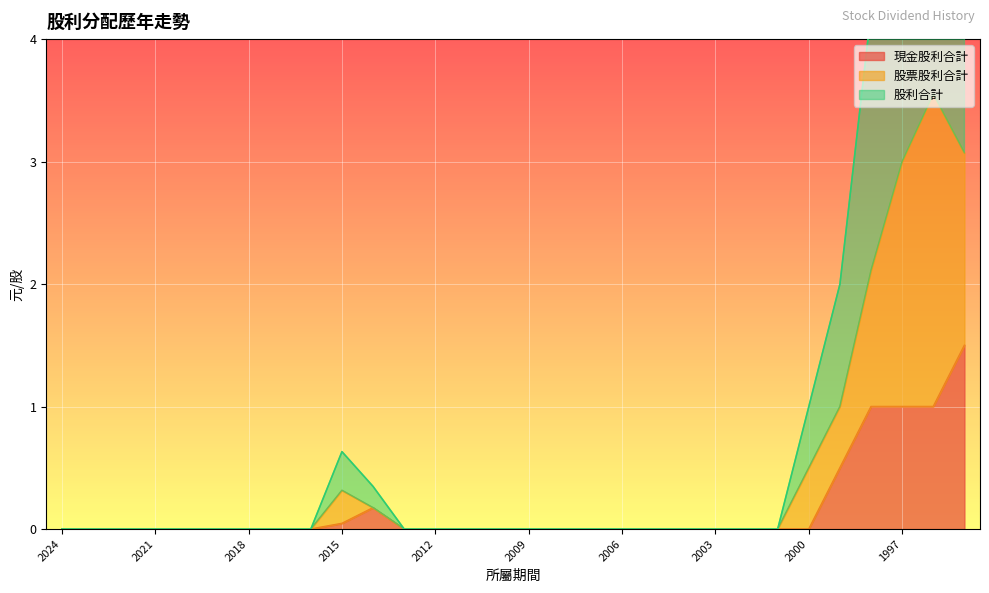

True or false: 現金股利合計 and 股票股利合計 intersect in this chart.

False